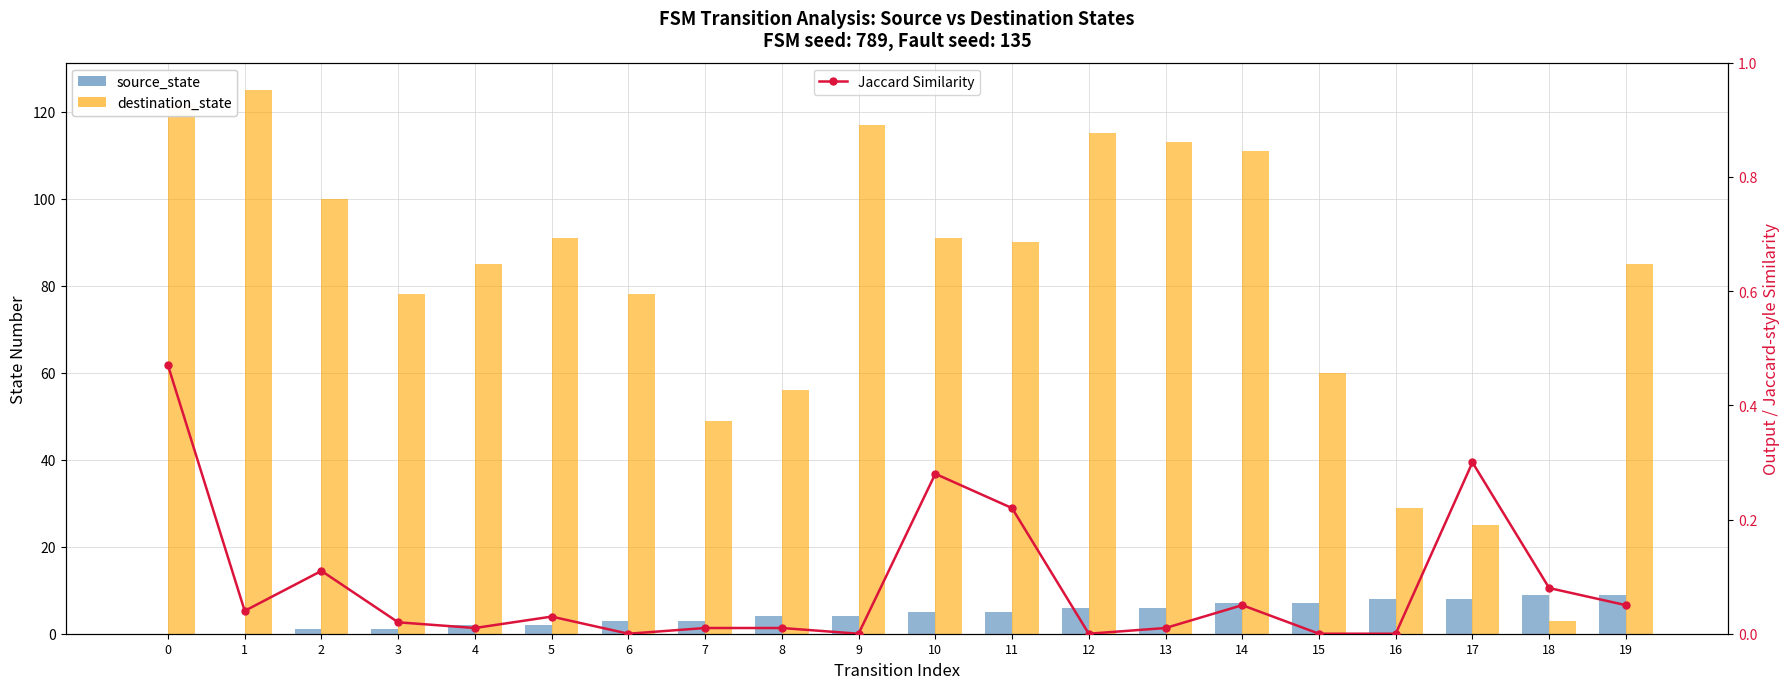

Are the bars grouped side by side (vs. stacked)?

Yes